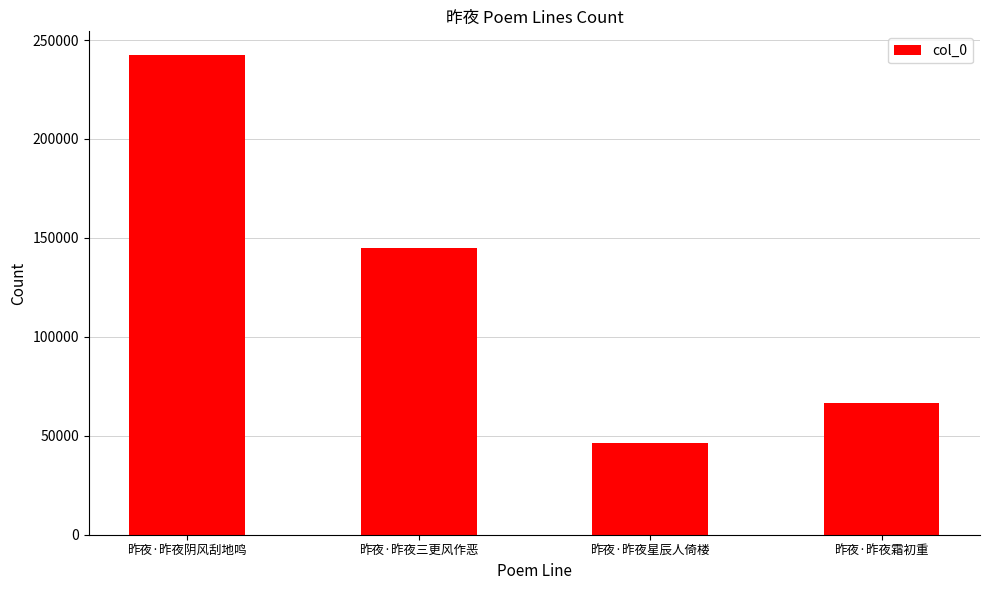

List the labels in order of value, smallest first.

昨夜·昨夜星辰人倚楼, 昨夜·昨夜霜初重, 昨夜·昨夜三更风作恶, 昨夜·昨夜阴风刮地鸣